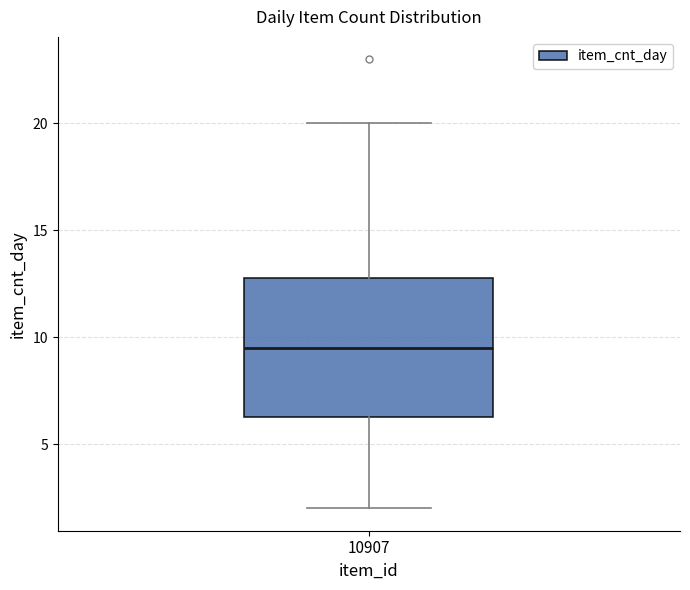

Where is the upper edge of the box at x = 10907 on the y-axis? The values are not printed on the chart, so give them approximately, as read against the axis.

13.0